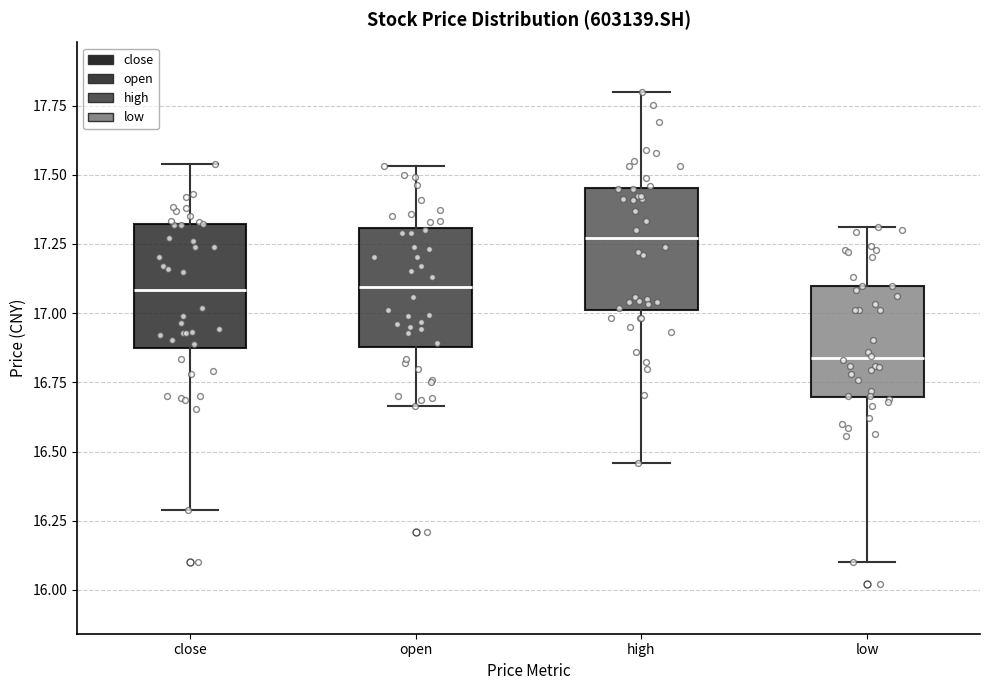

Where does the upper whisker of the box for high end on the y-axis? The values are not printed on the chart, so give them approximately, as read against the axis.

17.80